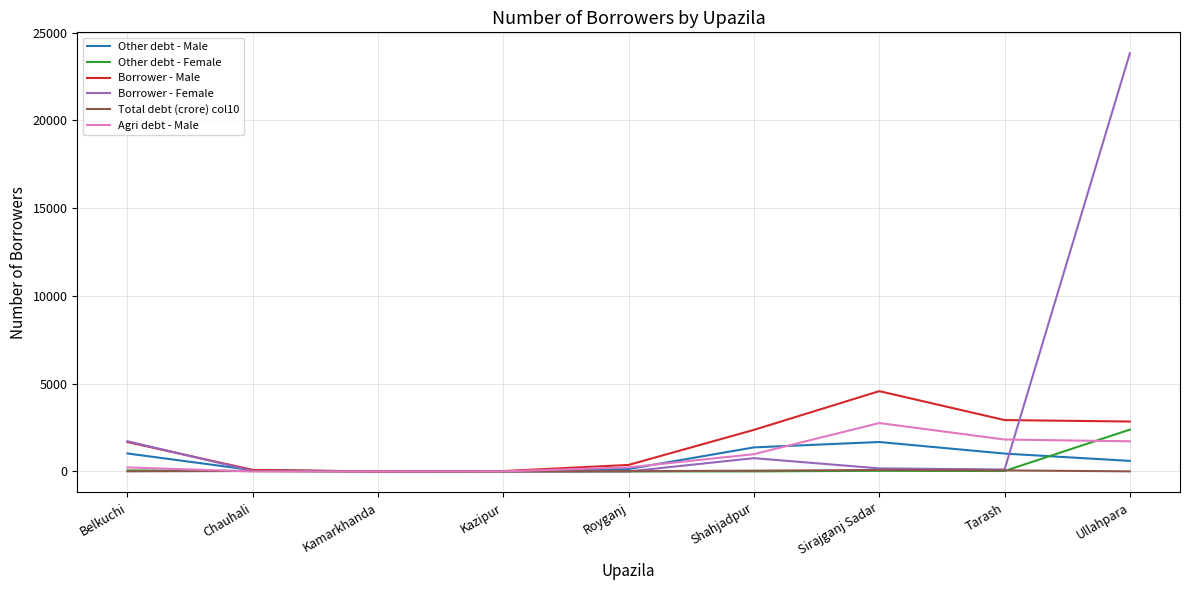

At which label is Borrower - Female closest to 11913?

Belkuchi